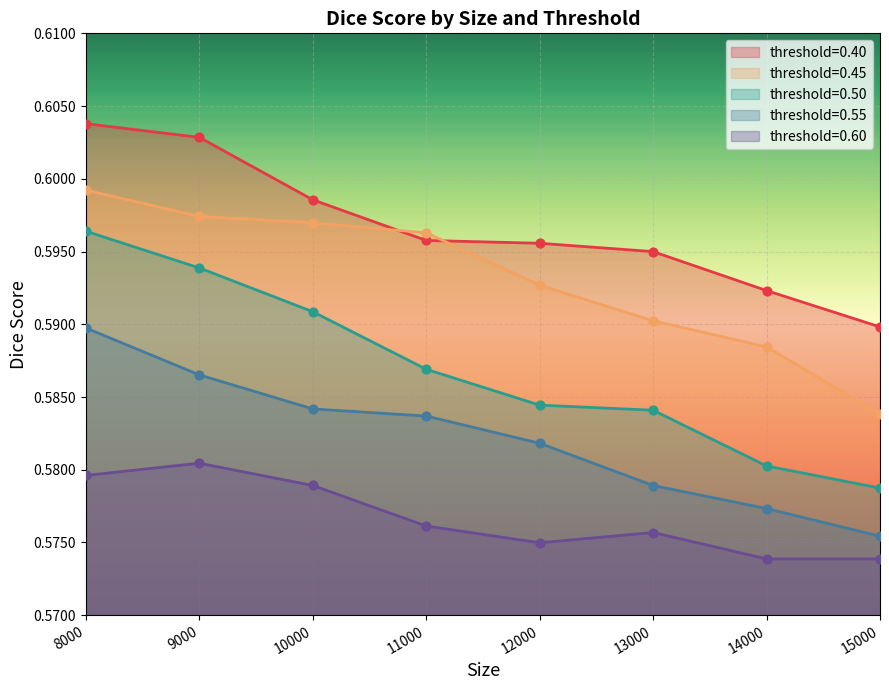

At which category is the sum across all series the highest?

8000